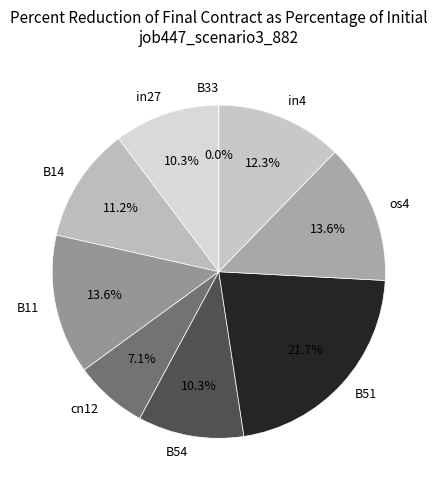

Combined, what portion of the pie is os4 and in4?

25.8%